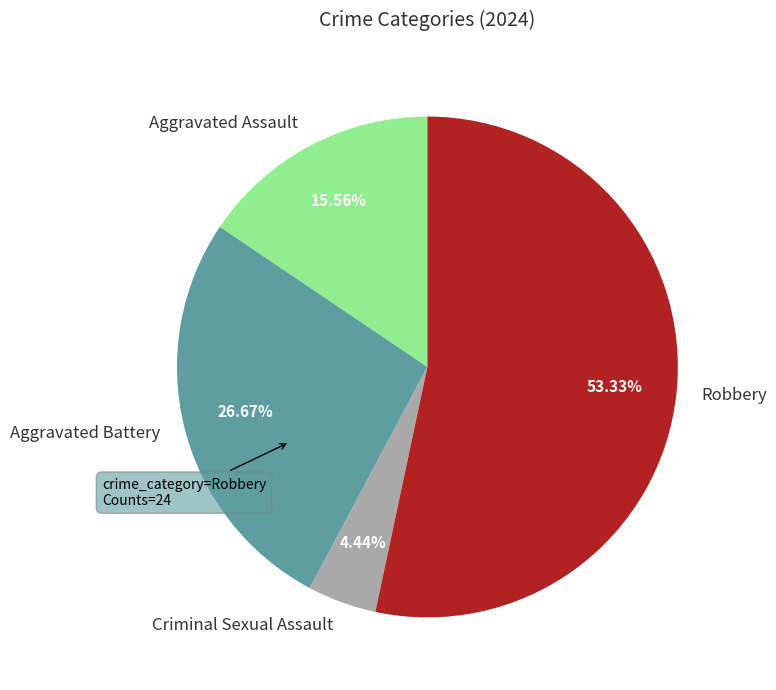

Combined, do Aggravated Assault and Aggravated Battery account for over 50%?

No